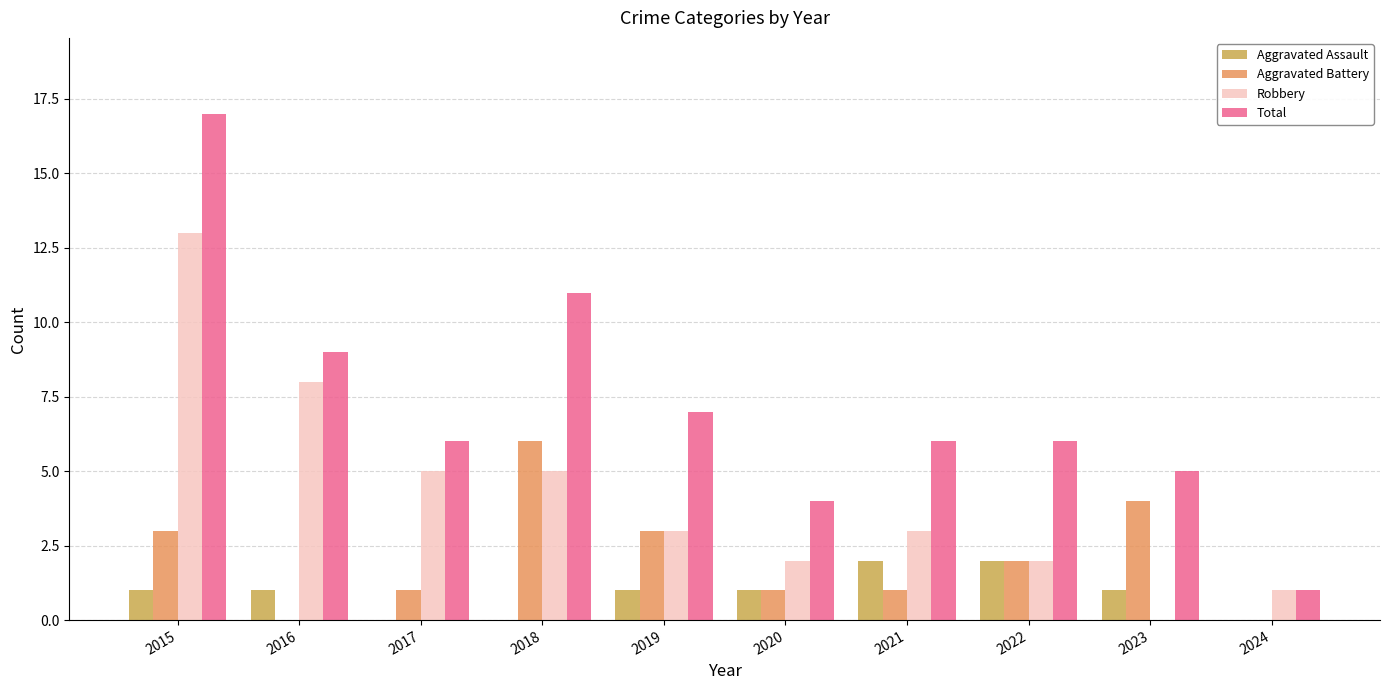

What are all the series names shown in the legend?

Aggravated Assault, Aggravated Battery, Robbery, Total